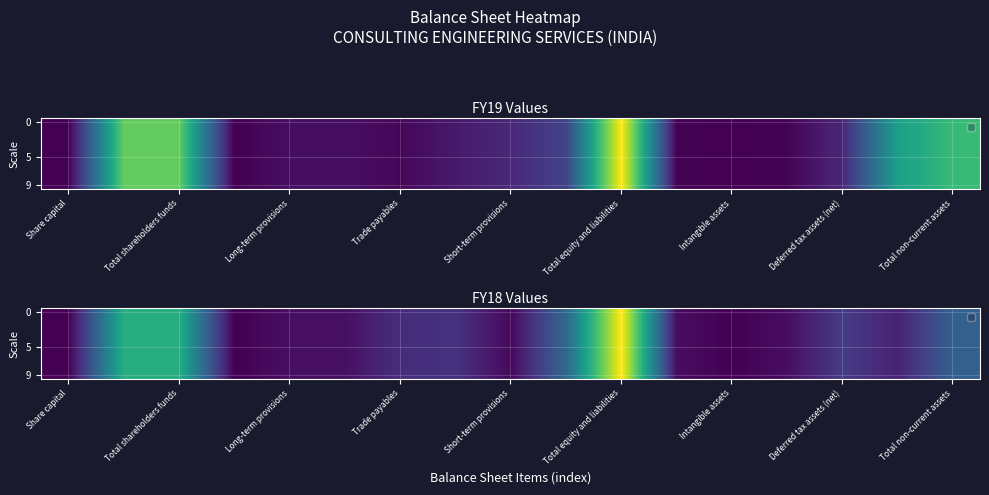

How many distinct data groups are displayed?

10